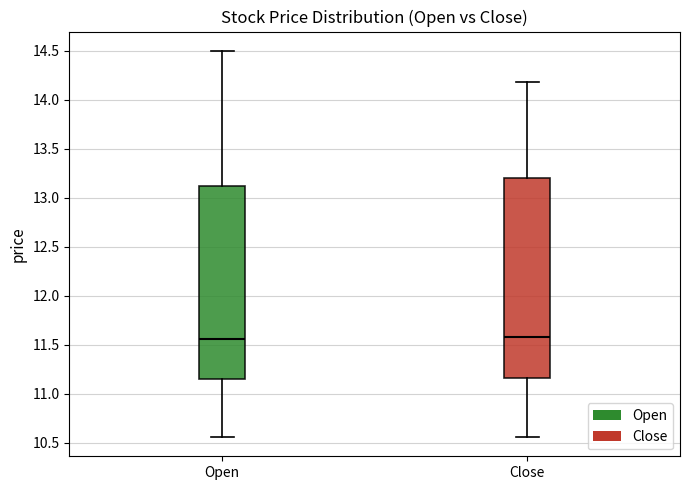

Reading left to right, read every box against the y-axis: the position of its median line, the range the box covers, and the ends of its whiskers. The values are not printed on the chart, so give them approximately, as read against the axis.

Open: median 11.55, box 11.15 to 13.10, whiskers 10.55 to 14.50
Close: median 11.60, box 11.15 to 13.20, whiskers 10.55 to 14.20